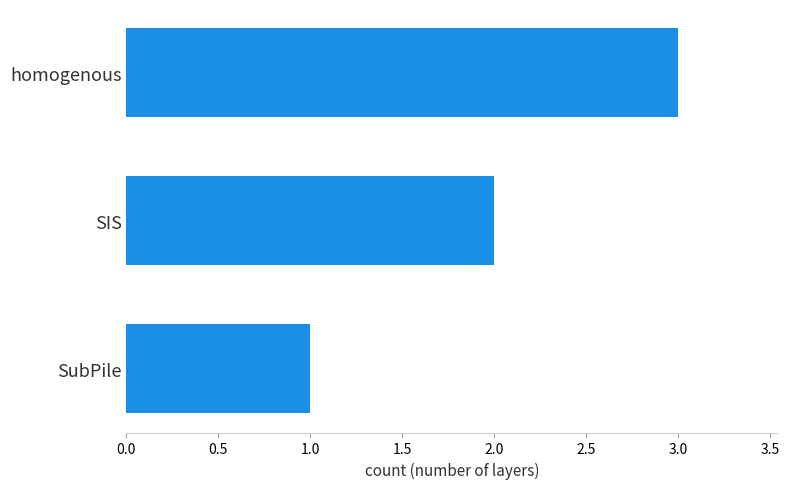

Is it true that the value at homogenous is 5?

False